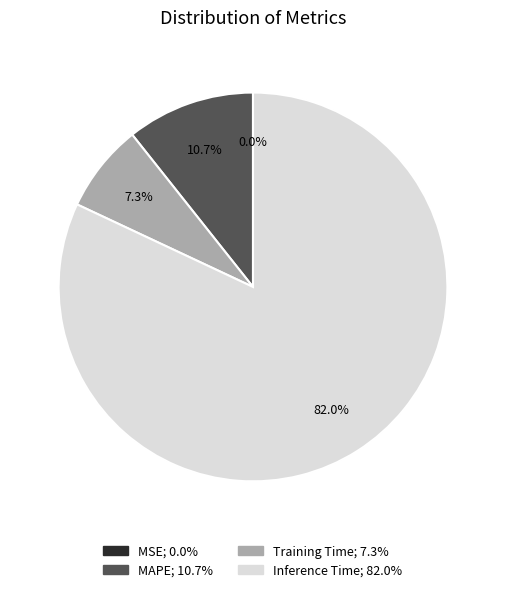

Does any single category account for the majority?

Yes